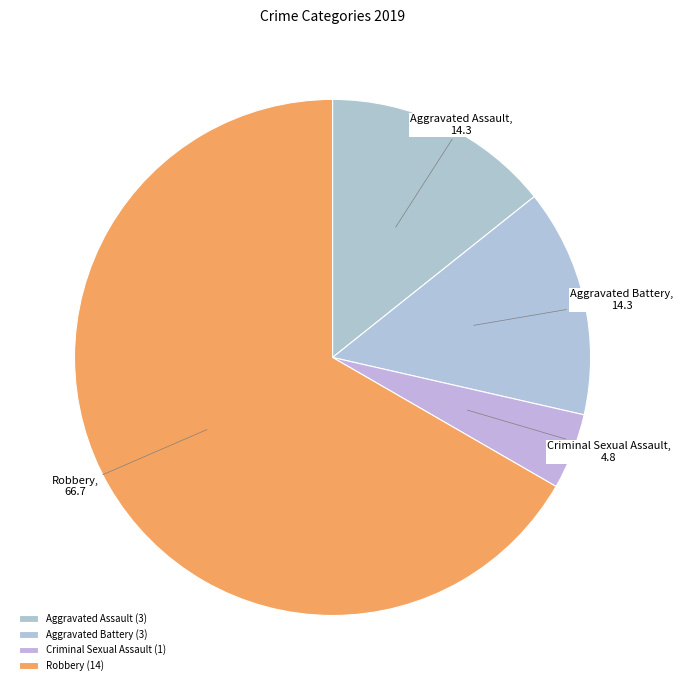

Count the number of slices in the pie.

4